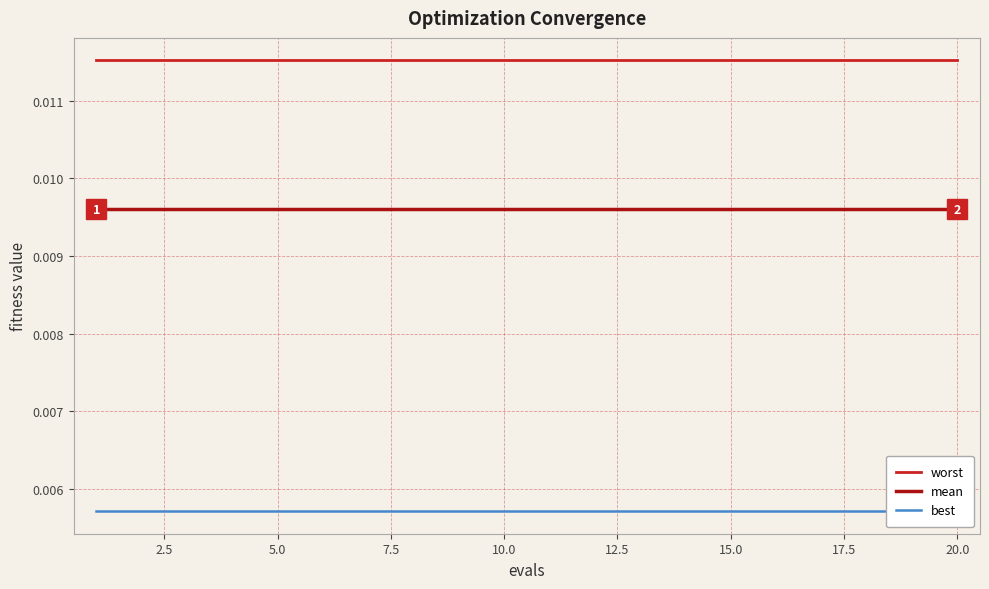

True or false: worst and mean cross at least once.

False